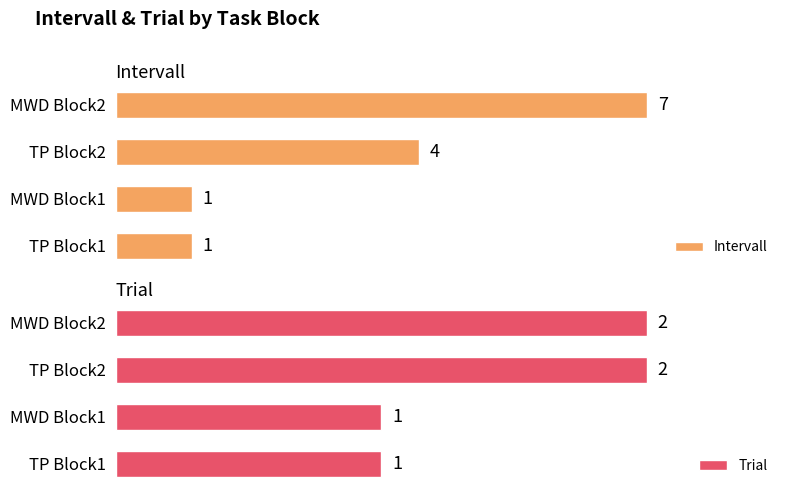

Where is Intervall nearest to the value 4?

TP Block2